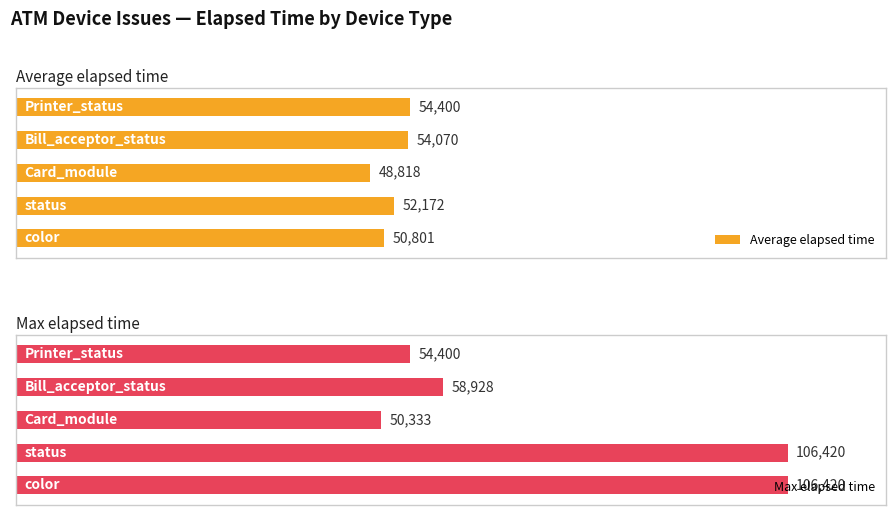

Is the value of Average elapsed time at 0 greater than the value of Max elapsed time at 3?

No